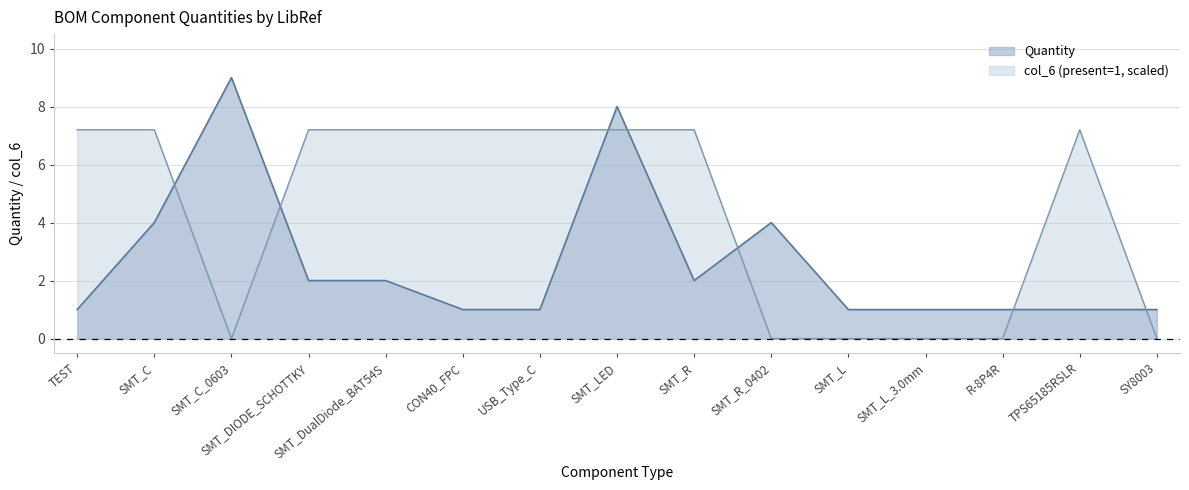

Which label corresponds to the largest value in the chart?

SMT_C_0603